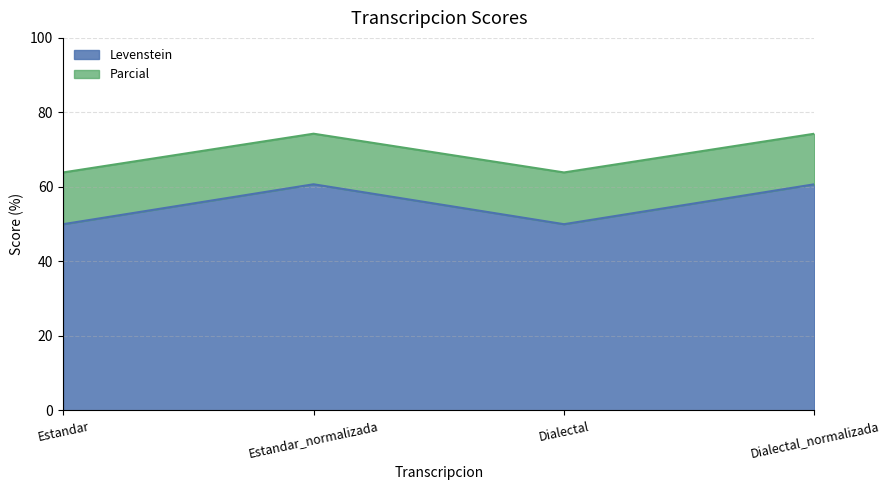

What is the total value across all series at Dialectal_normalizada?

74.3